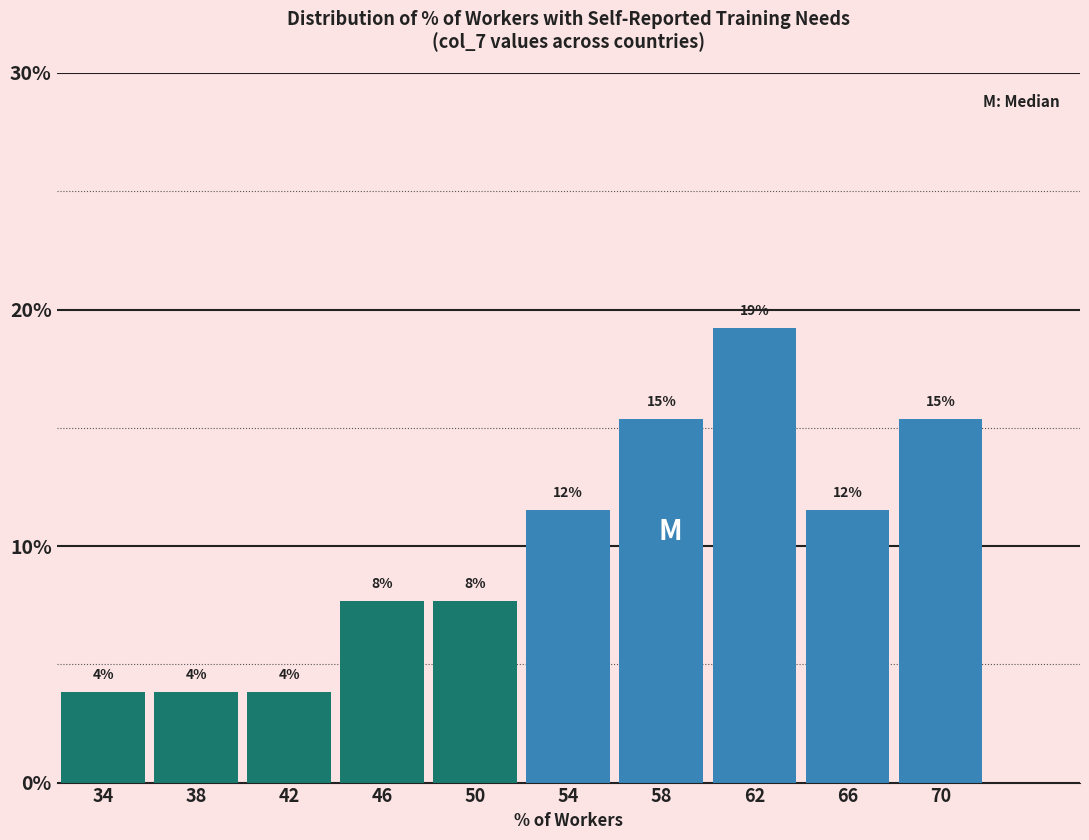

How many bars are there in total?

10